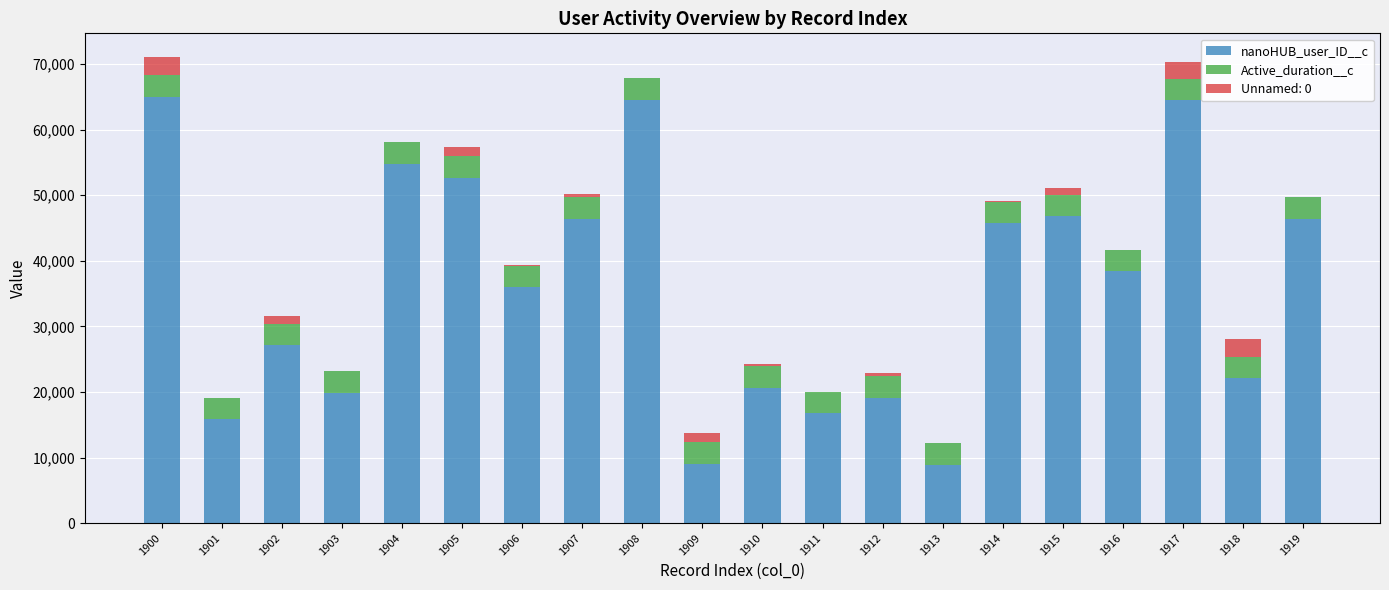

Where is nanoHUB_user_ID__c nearest to the value 36996?

1906